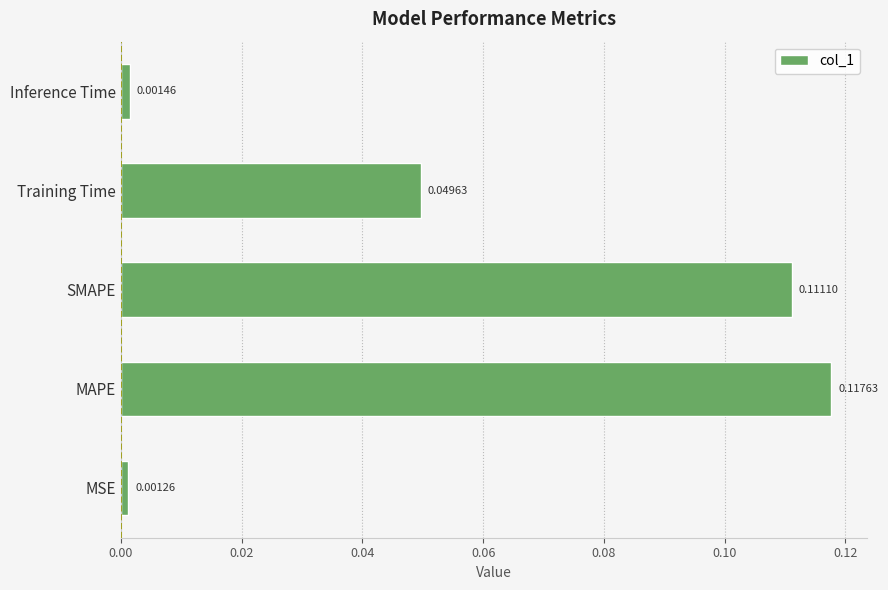

What is the sum of all values?

0.3